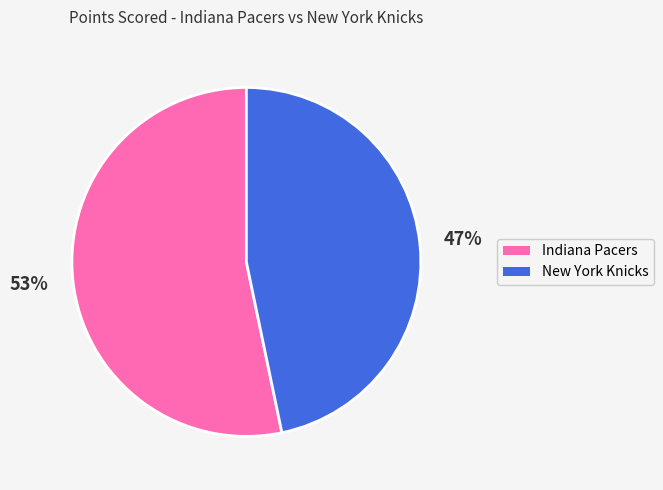

What percentage is the Indiana Pacers slice, to the nearest percent?

53%